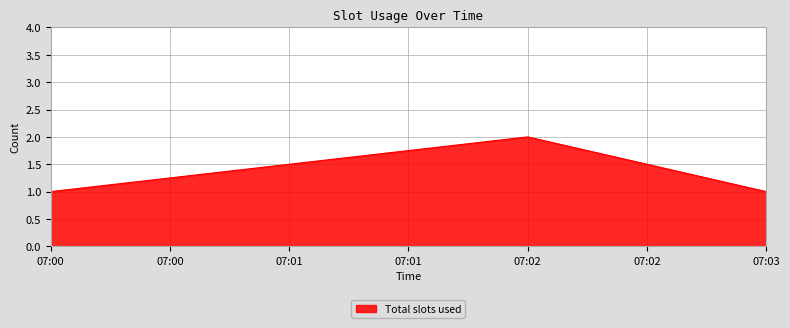

What is the ratio of the value at 07:02 to the value at 07:03?

2.0